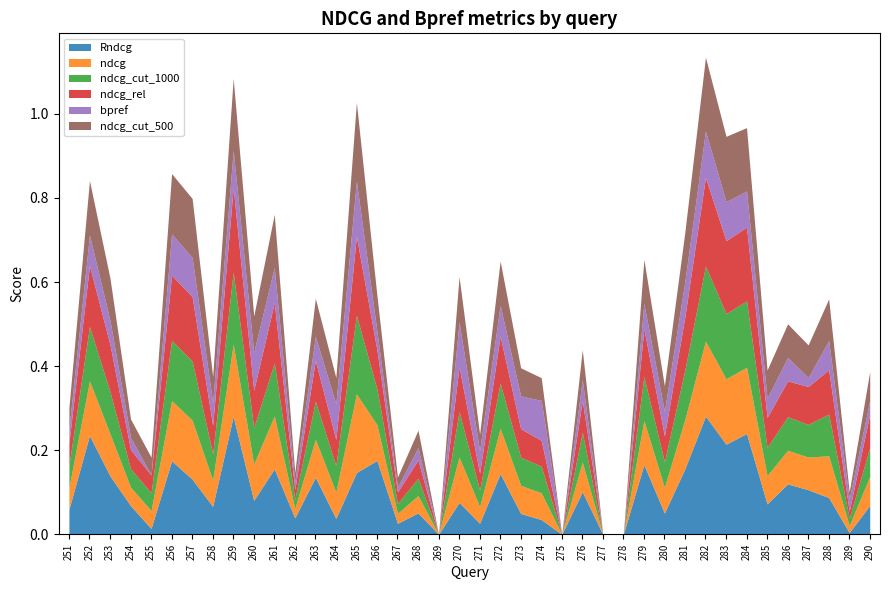

Where do bpref and ndcg_cut_500 first cross each other?

259 and 260